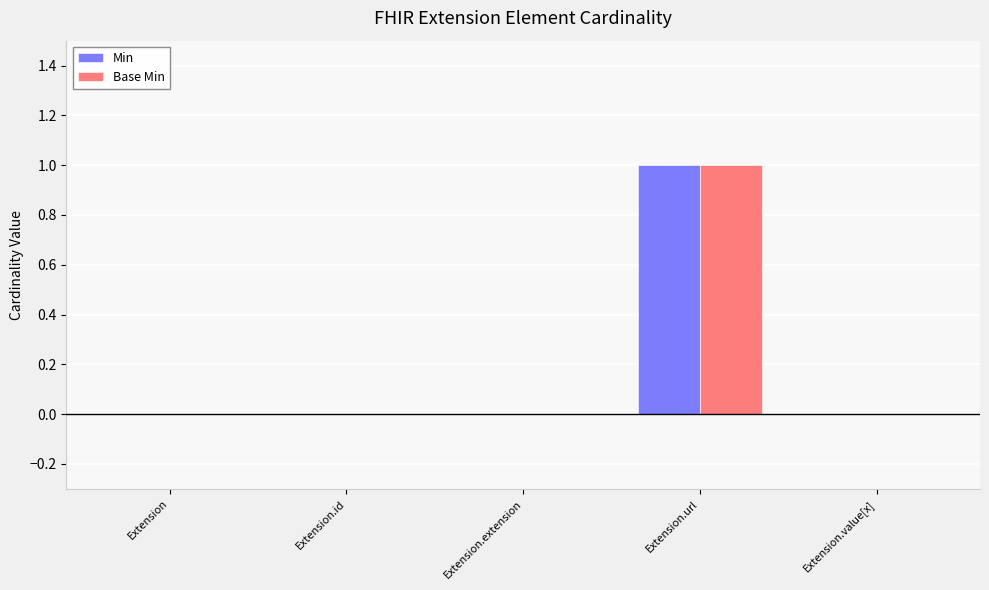

Is it true that Min equals 0 at Extension.extension?

True